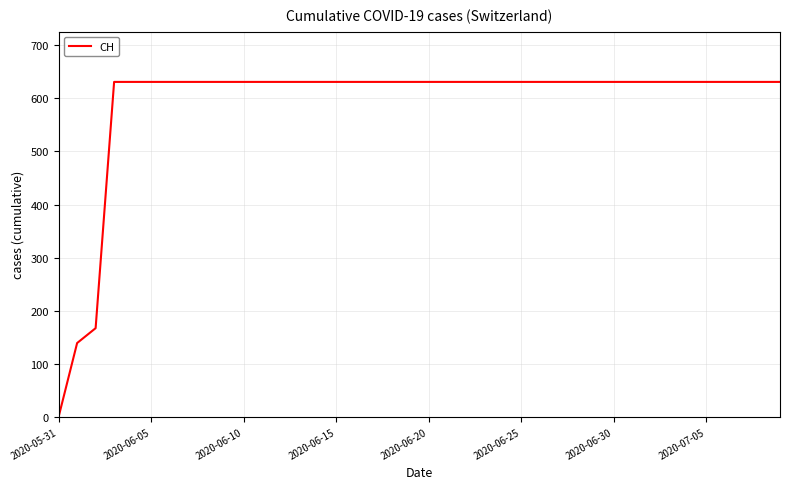

How many lines are shown in the chart?

1